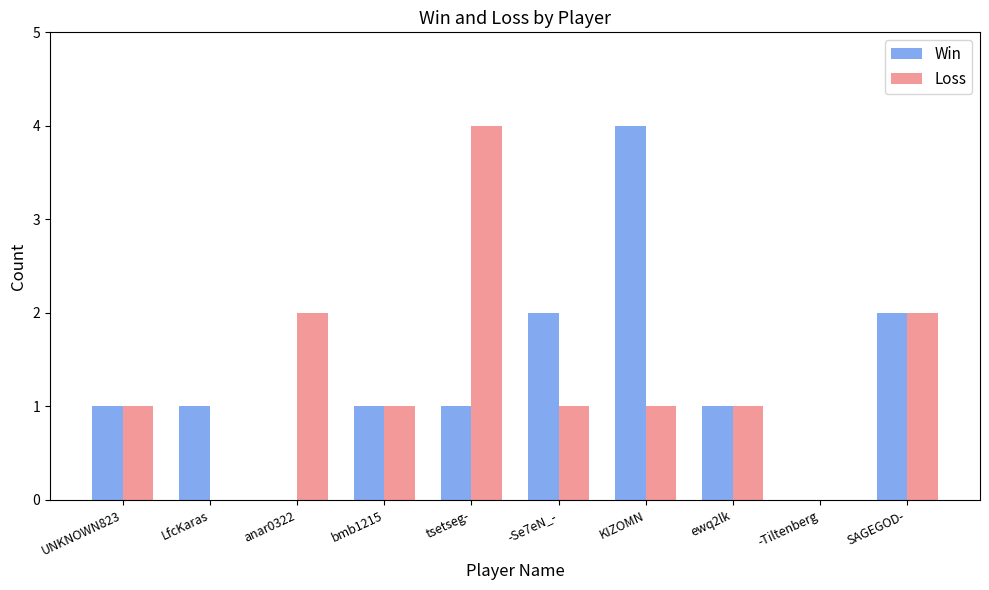

Read the Win value at KIZOMN.

4